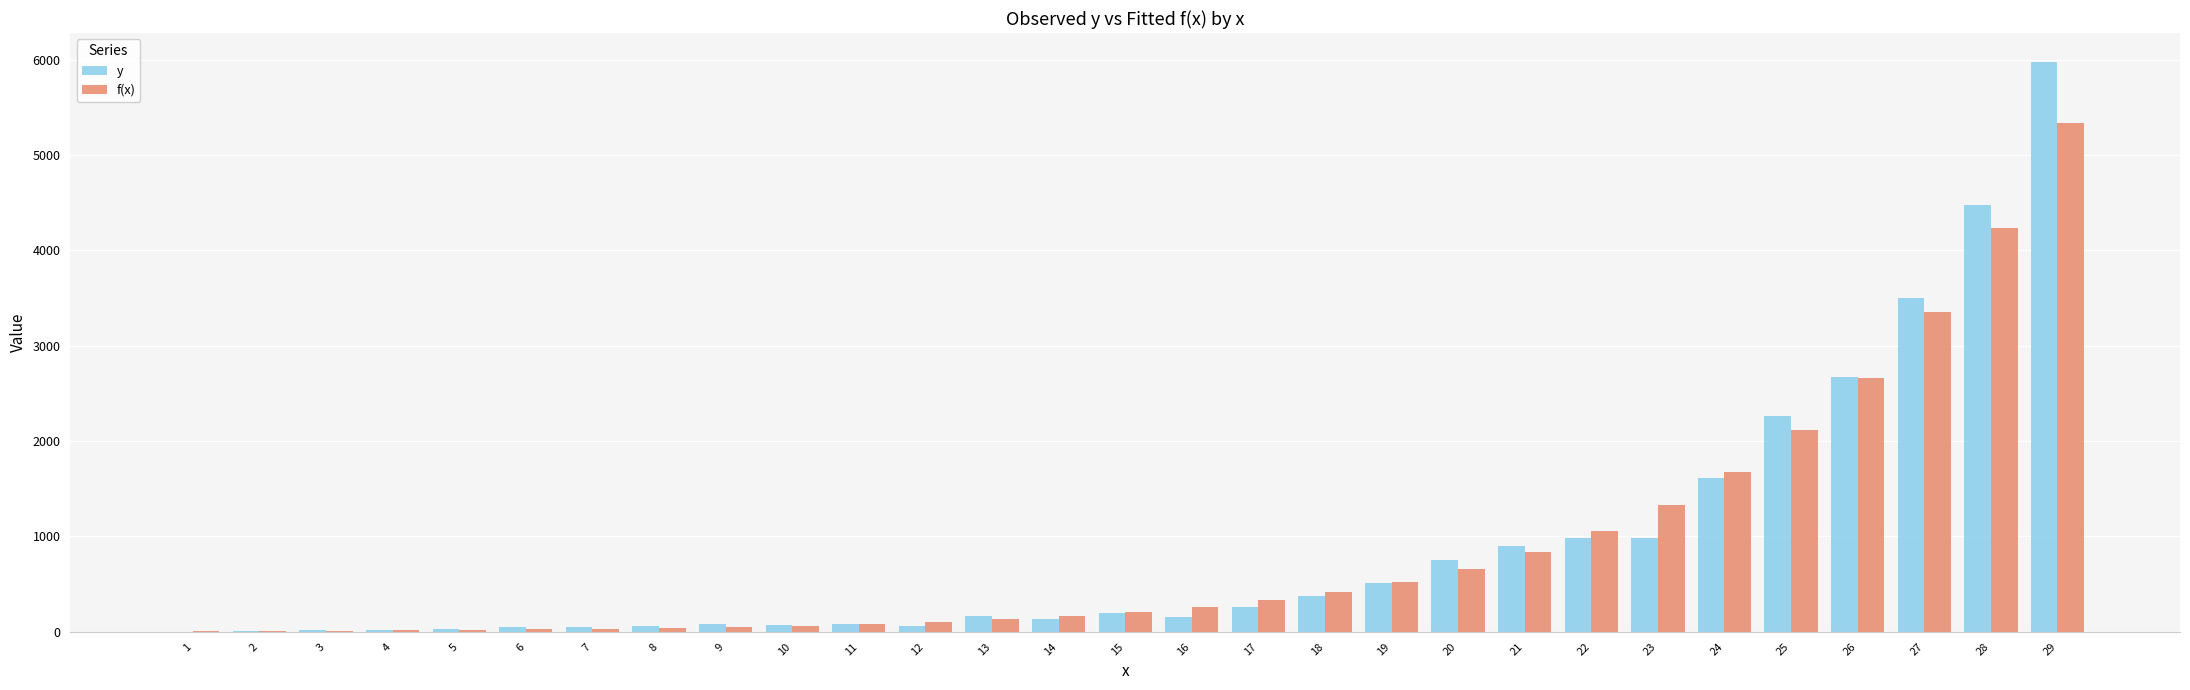

How many categories are shown in the chart?

29